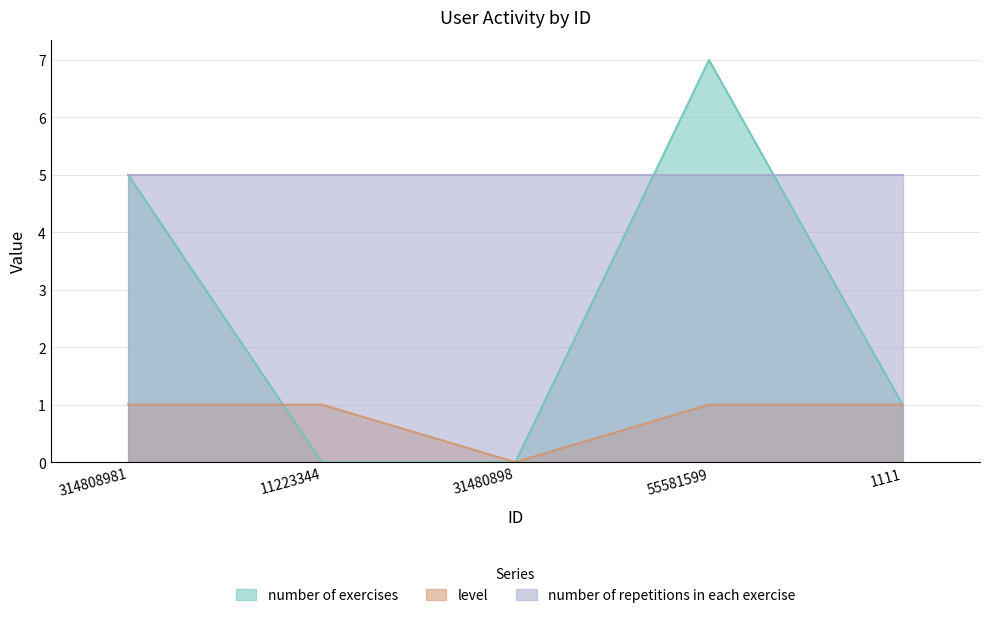

Does the chart have visible grid lines?

Yes